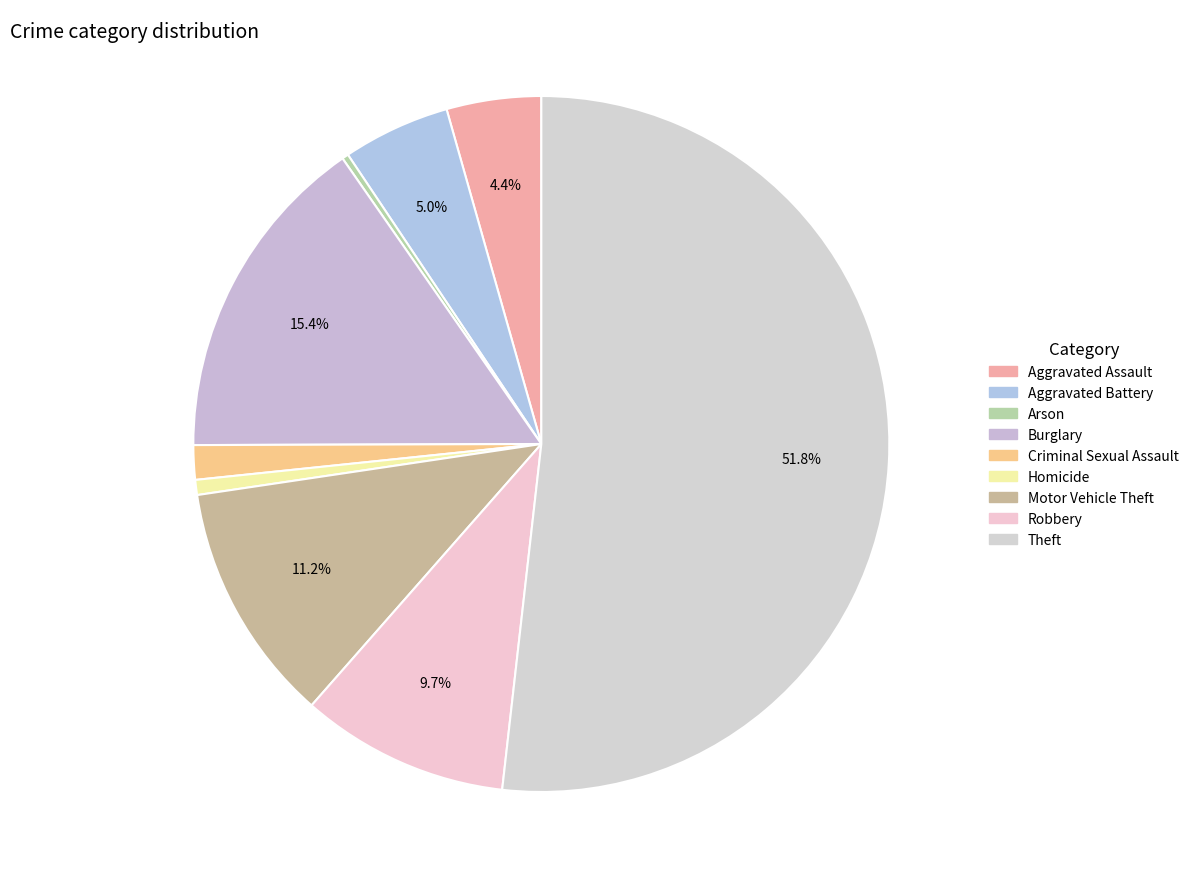

To the nearest percent, what is the average slice percentage?

11%